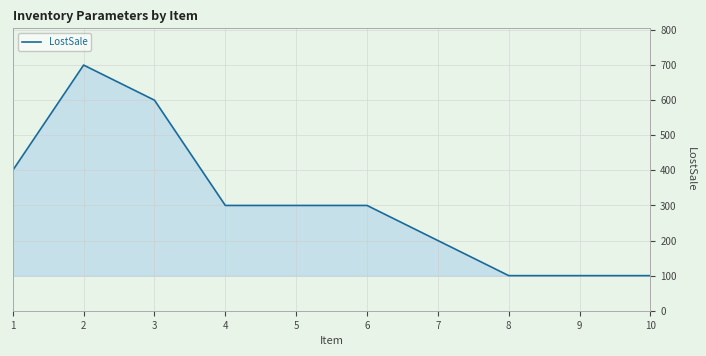

True or false: the data shows 300 at 6.

True